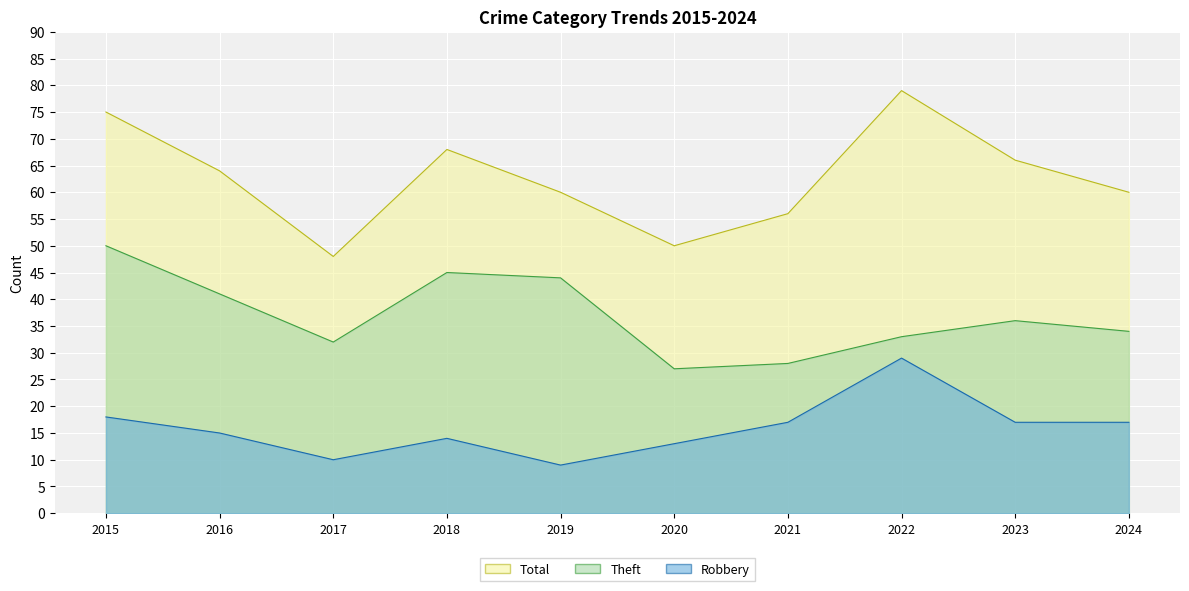

The Robbery series shows 24 at 2018. True or false?

False